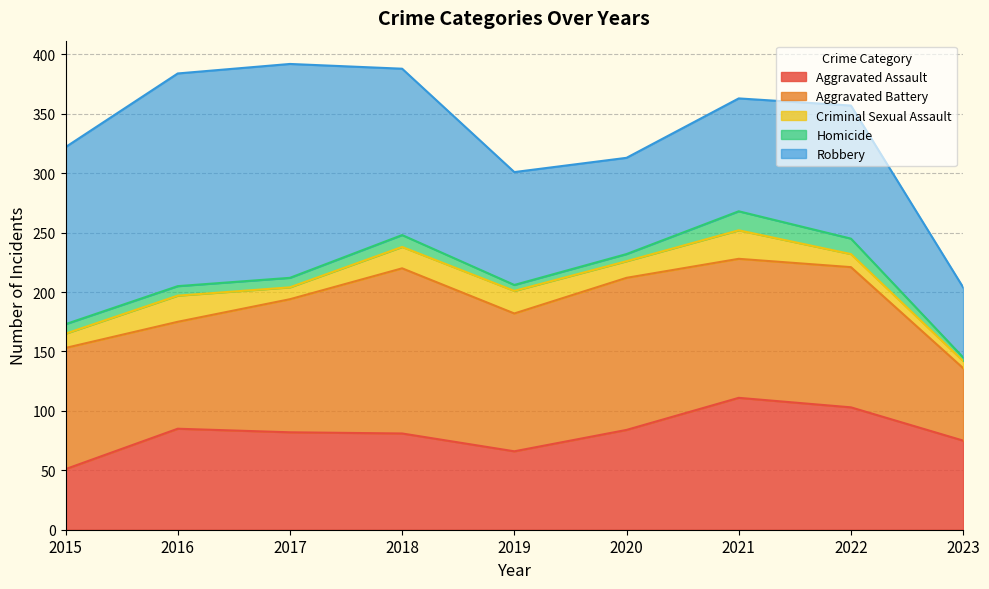

True or false: Robbery and Aggravated Battery cross at least once.

True